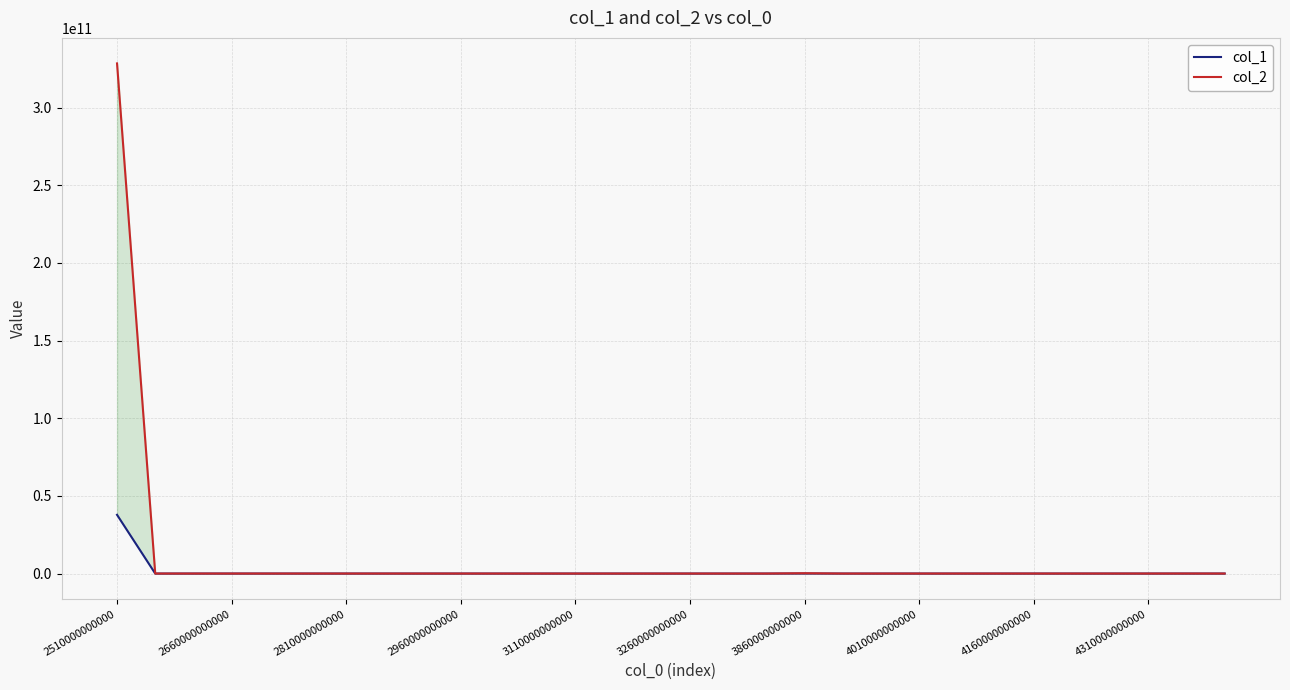

Read the col_1 value at 29.

51496.9